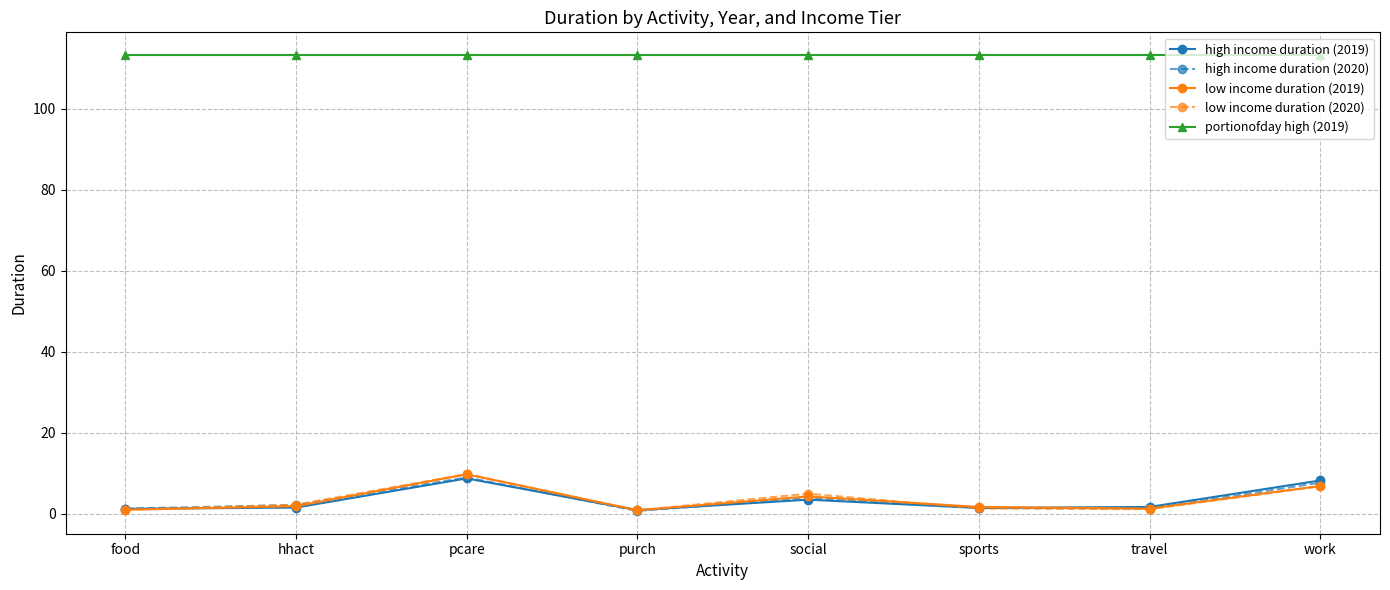

The low income duration (2019) series shows 0.9 at purch. True or false?

True